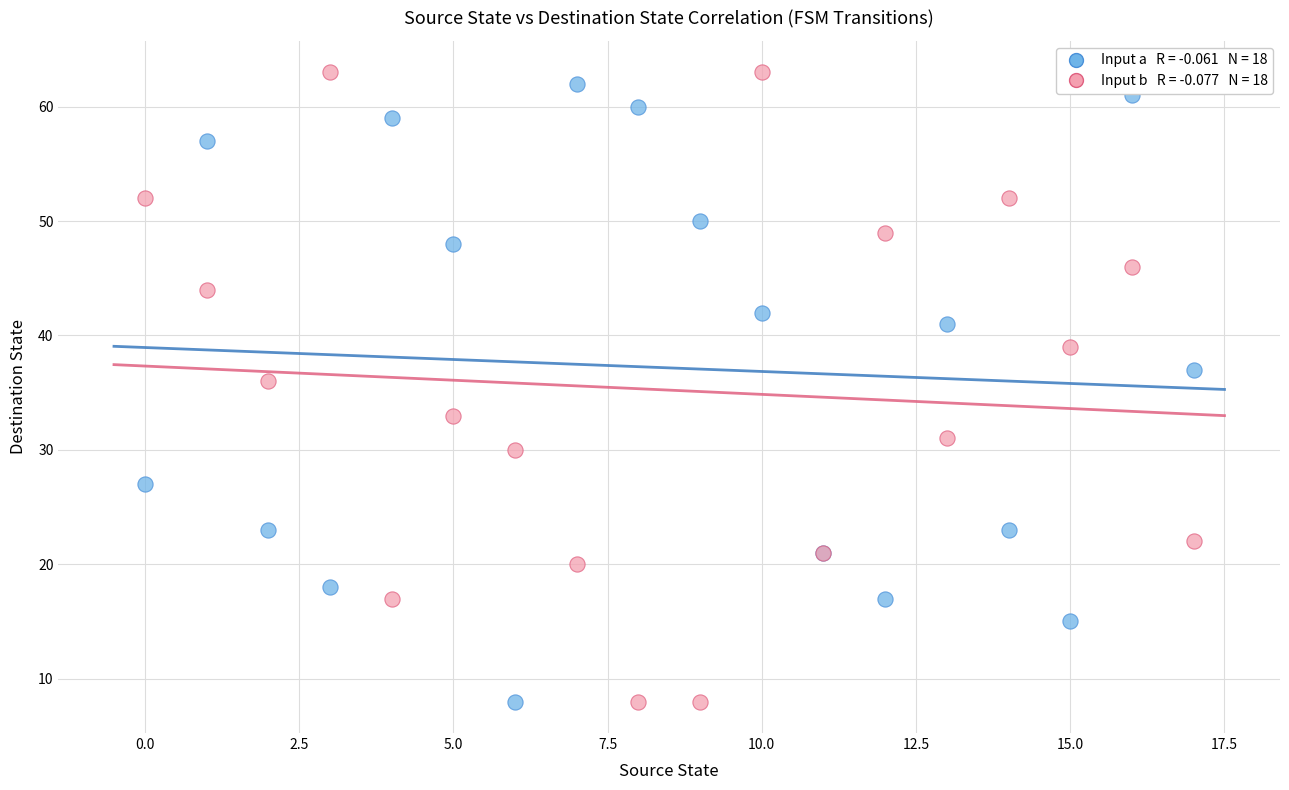

Across all series, what Y value is closest to 35?

36